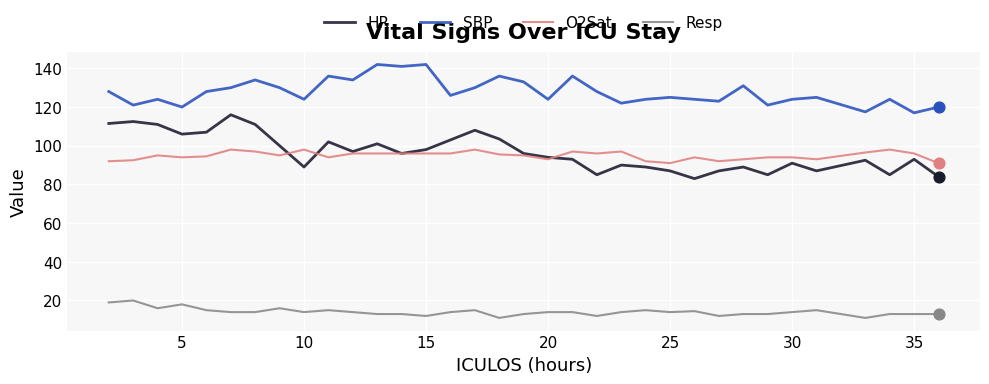

Which series has the largest total across all categories?

SBP